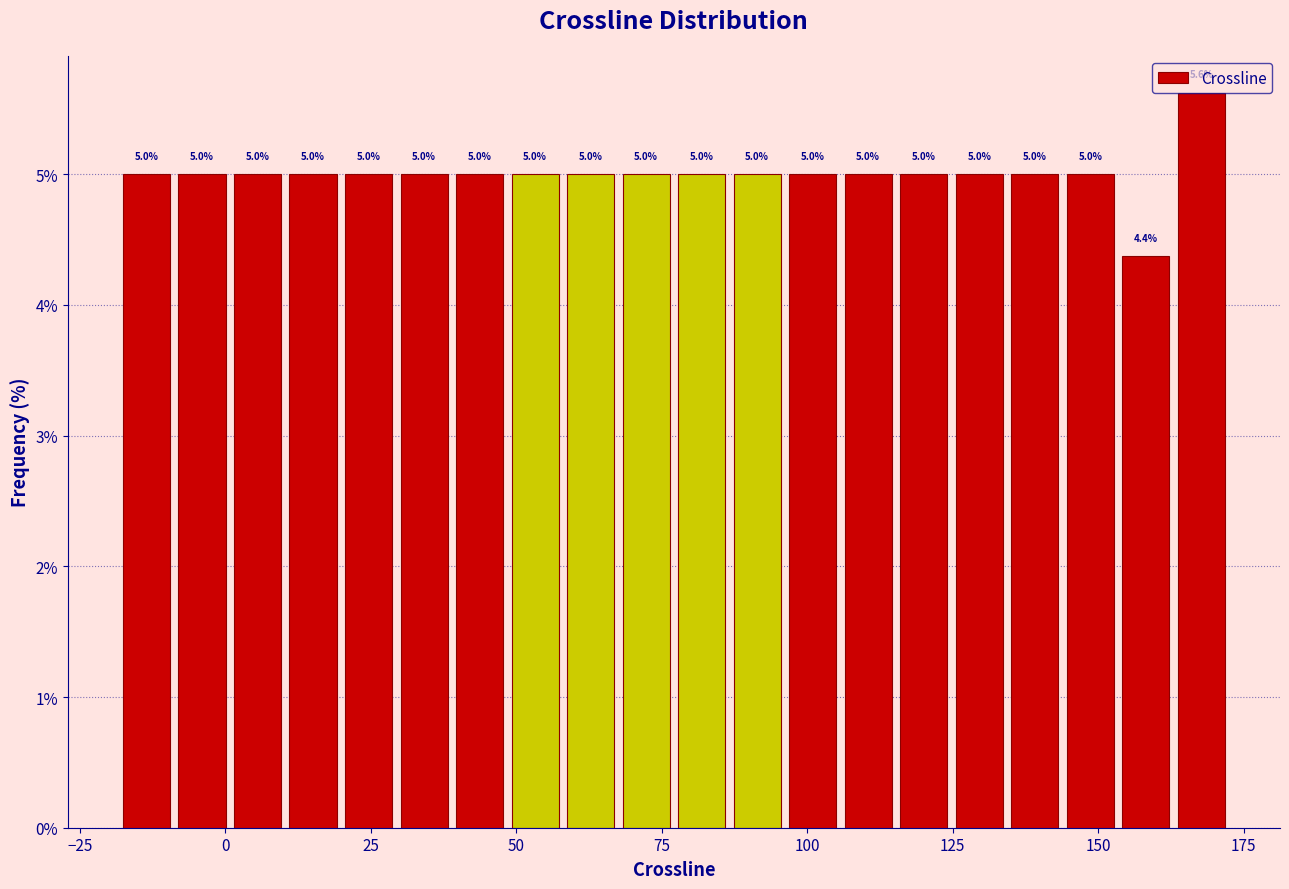

Read against the x-axis, roughly where is the centre of the tallest bar?

170